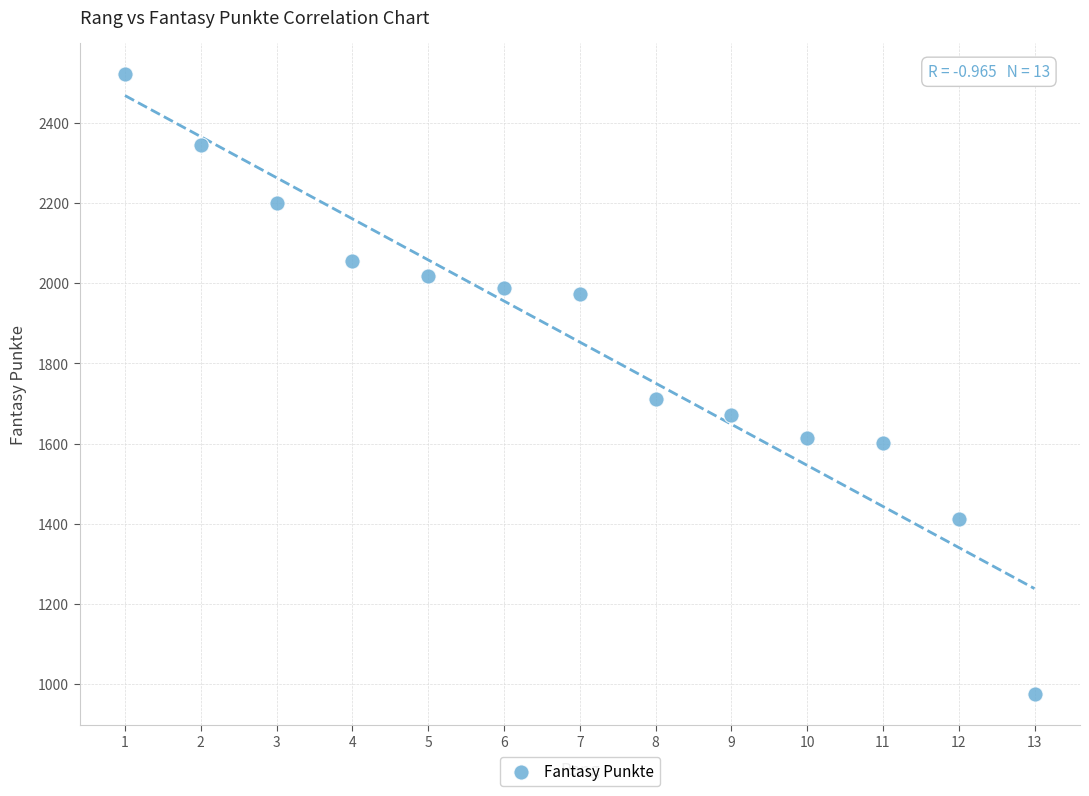

What is the range of Y values (max minus min)?

1547